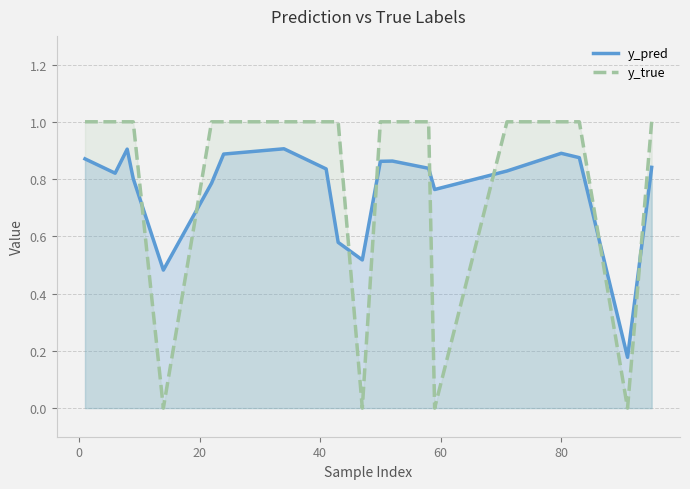

How many values in y_true are above zero?

16